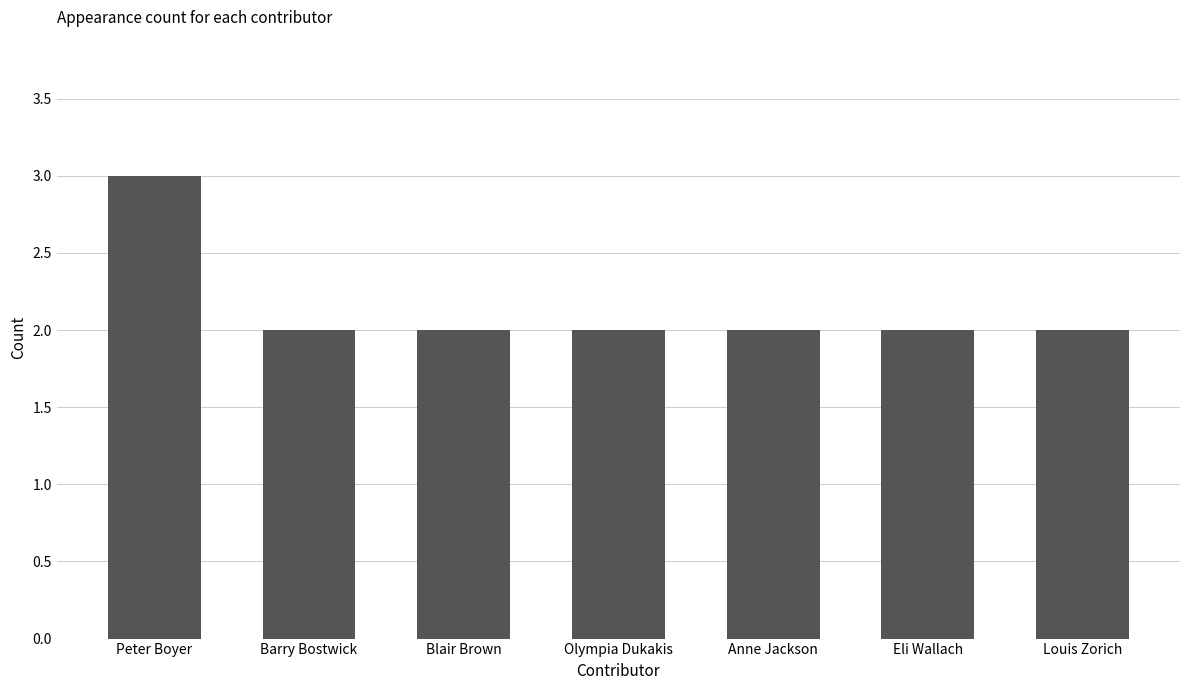

Reading right to left, what are all the values shown in this chart?

2	2	2	2	2	2	3